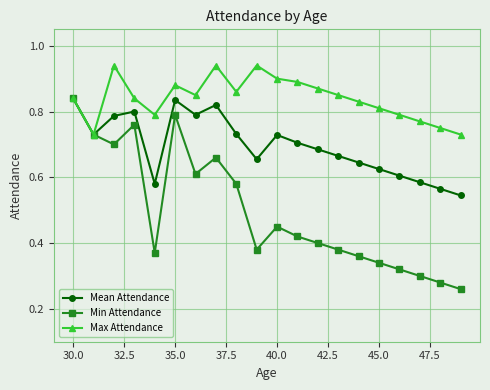

Does the chart have visible grid lines?

Yes